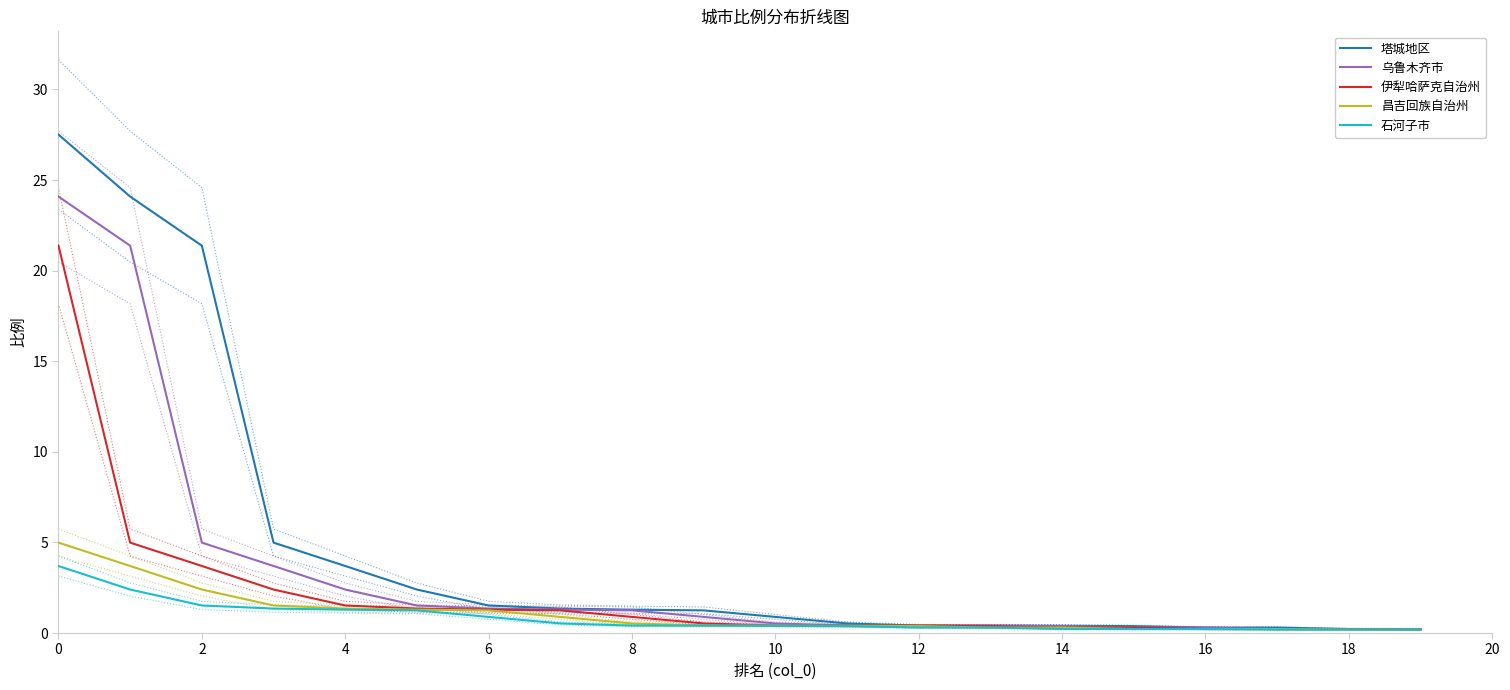

Does the chart have visible grid lines?

No